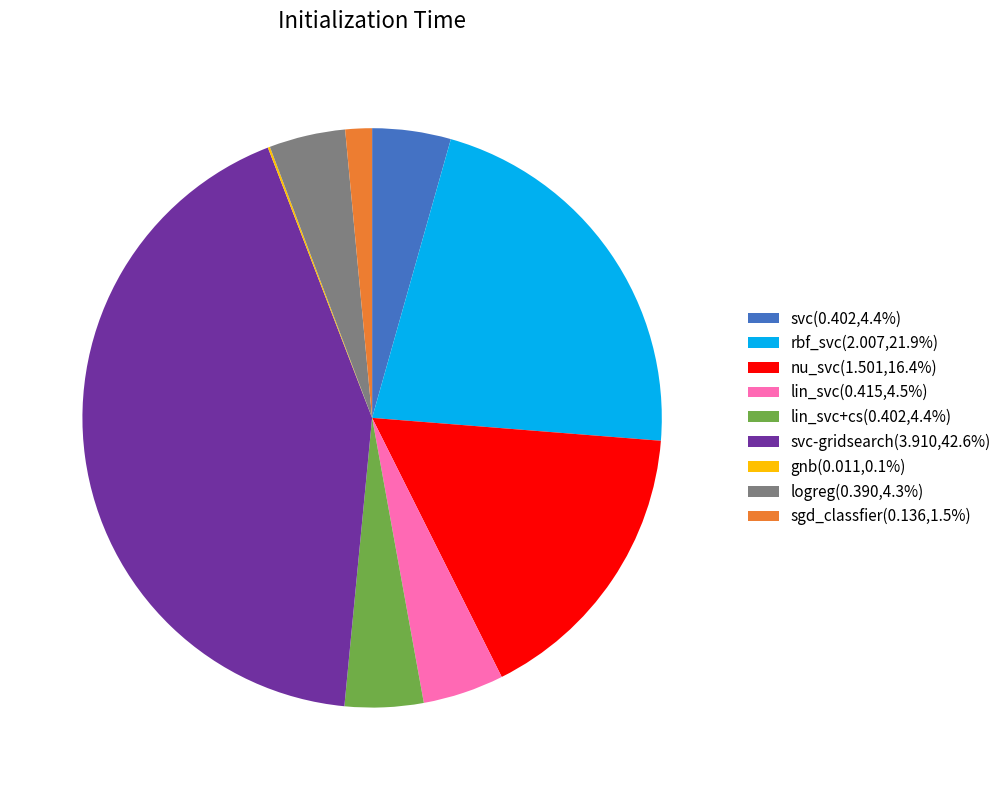

Is there any slice that represents more than half of the pie?

No